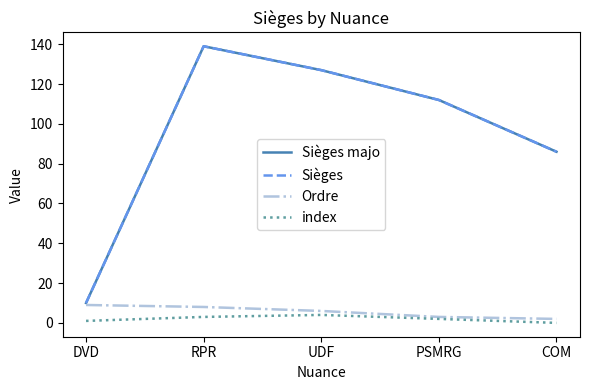

What is the difference between the index values at DVD and RPR?

2